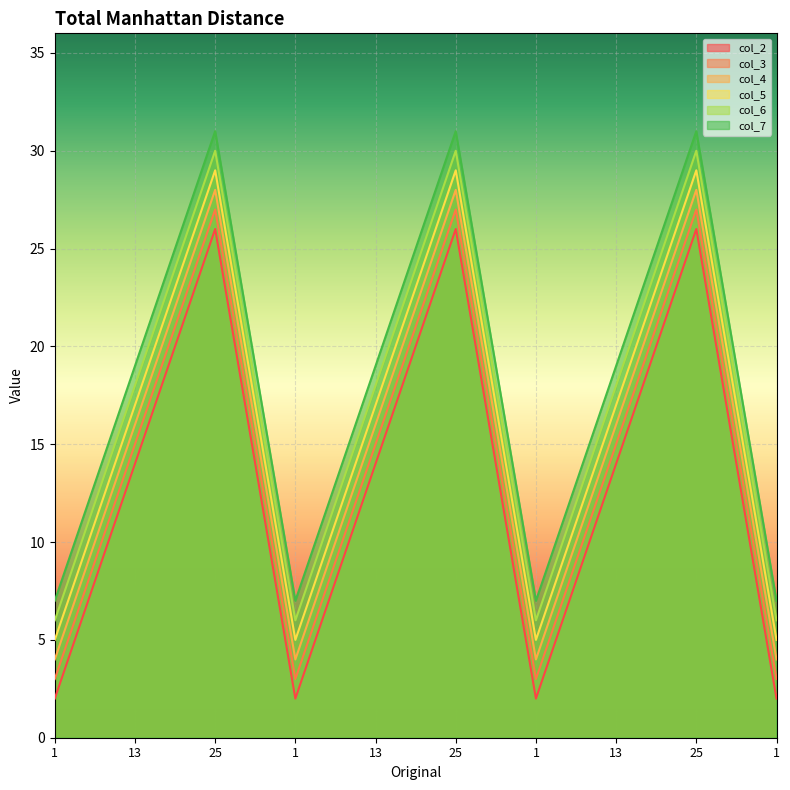

Which series has the largest total across all categories?

col_7